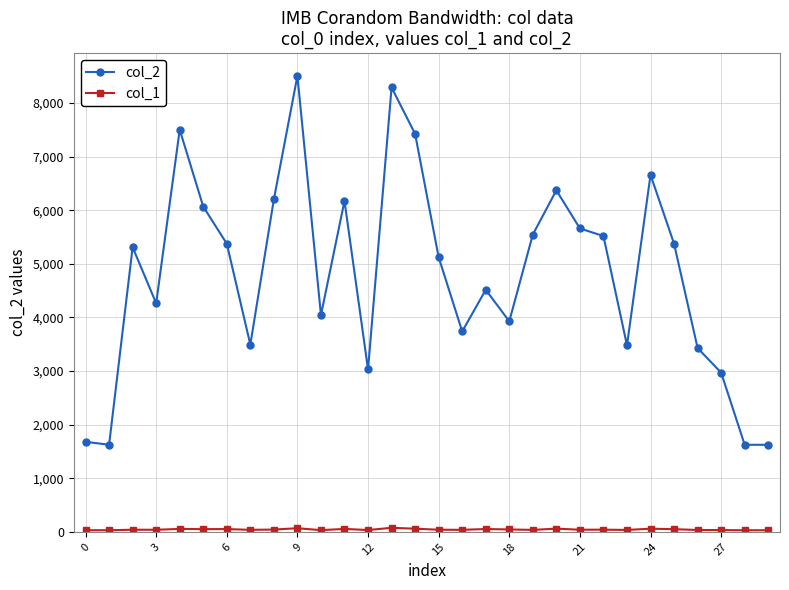

At how many categories does at least one series exceed 2017?

26